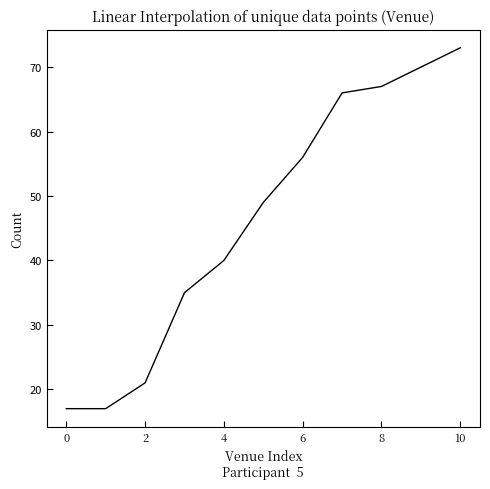

What is the maximum value shown in the chart?

73